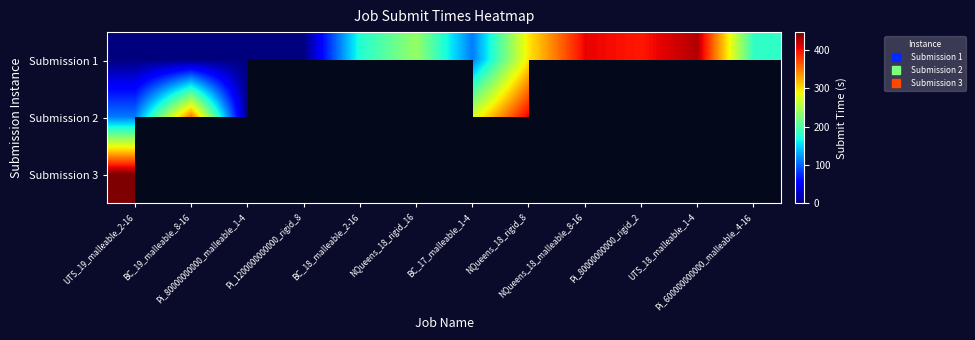

Which category has the highest value across all series?

UTS_19_malleable_2-16